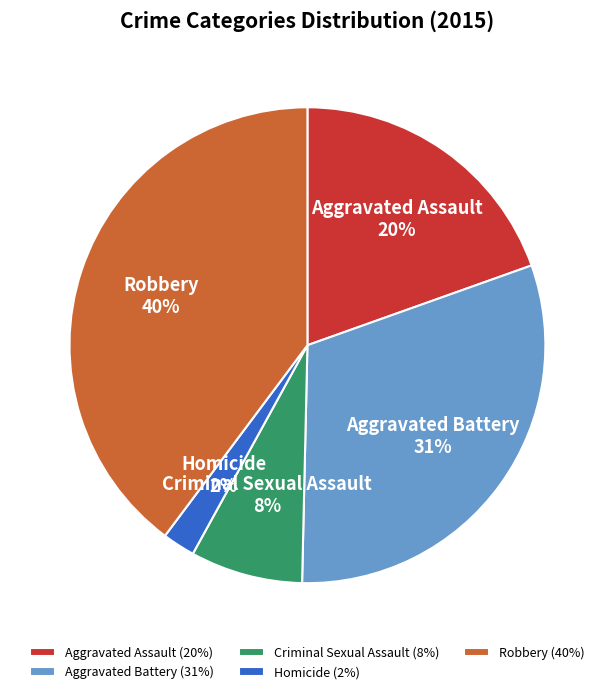

Do Aggravated Battery and Homicide together represent more than half of the pie?

No